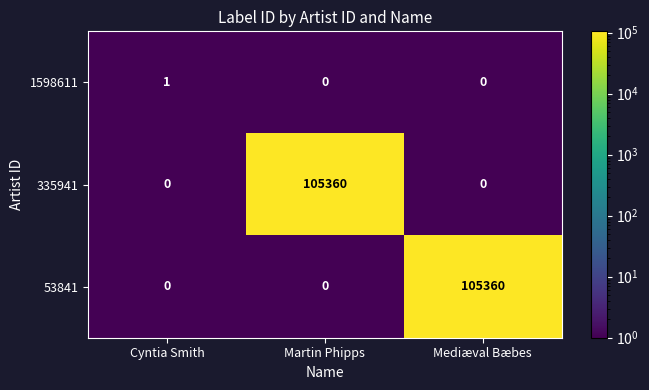

At how many categories does at least one series exceed 62087?

2